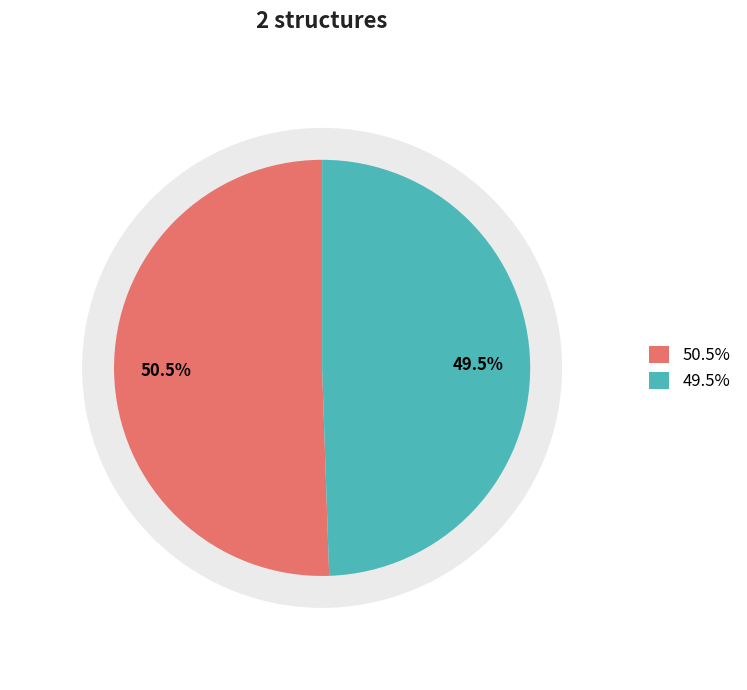

True or false: 2r8oA accounts for 44% of the total.

False